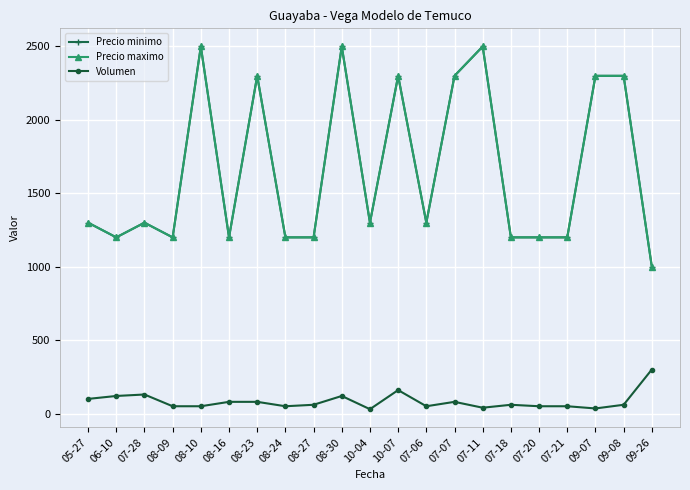

At which category is the sum across all series the highest?

08-30